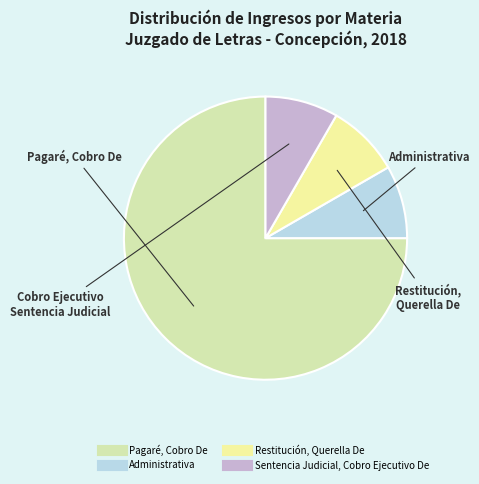

Count the number of slices in the pie.

4